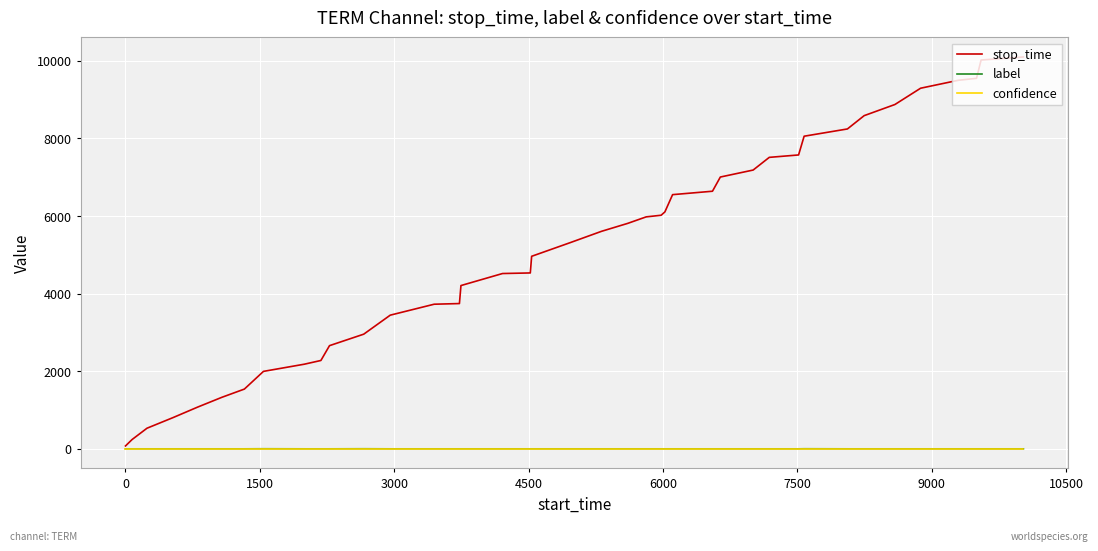

What is the maximum value shown in the chart?

10099.0